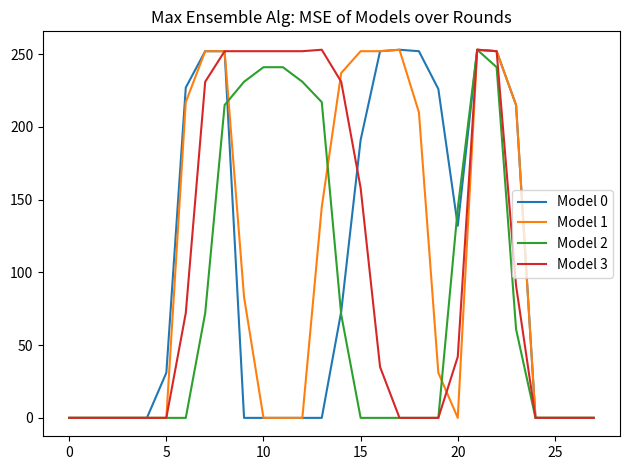

How many series are shown in this chart?

4